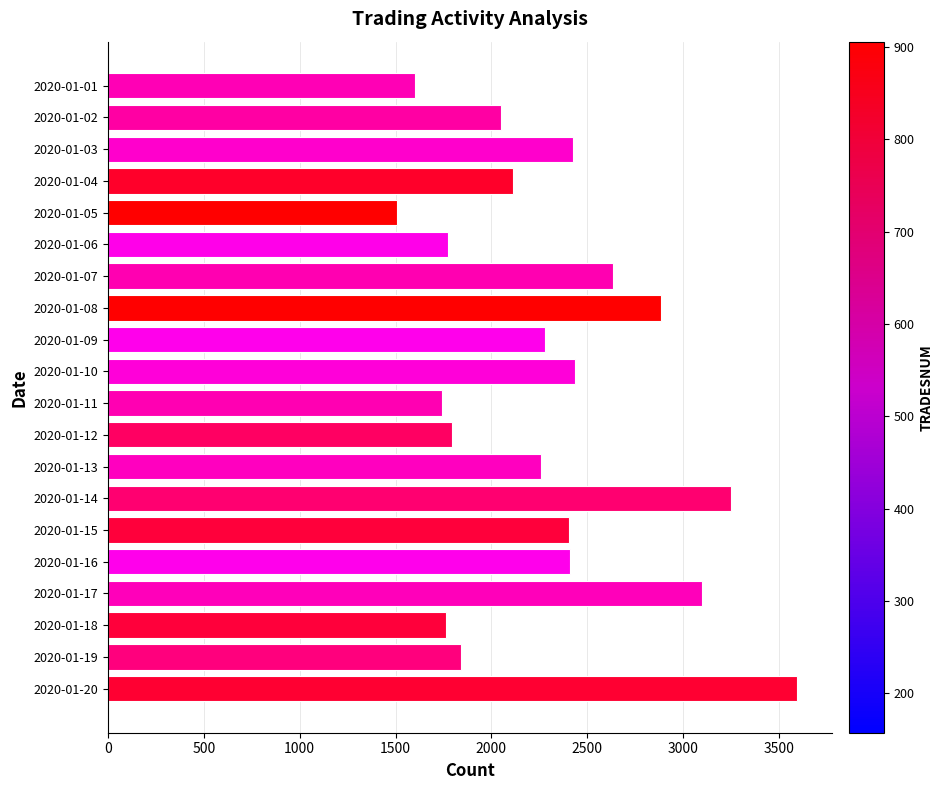

Approximately how many times larger is the value at 2020-01-16 compared to 2020-01-13?

1.1